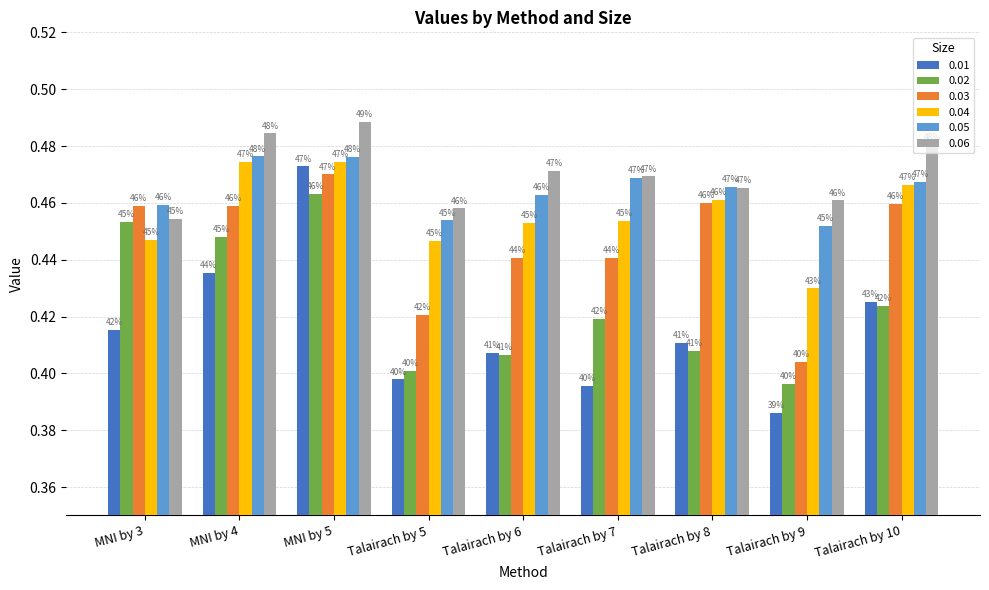

What are all the series names shown in the legend?

0.01, 0.02, 0.03, 0.04, 0.05, 0.06